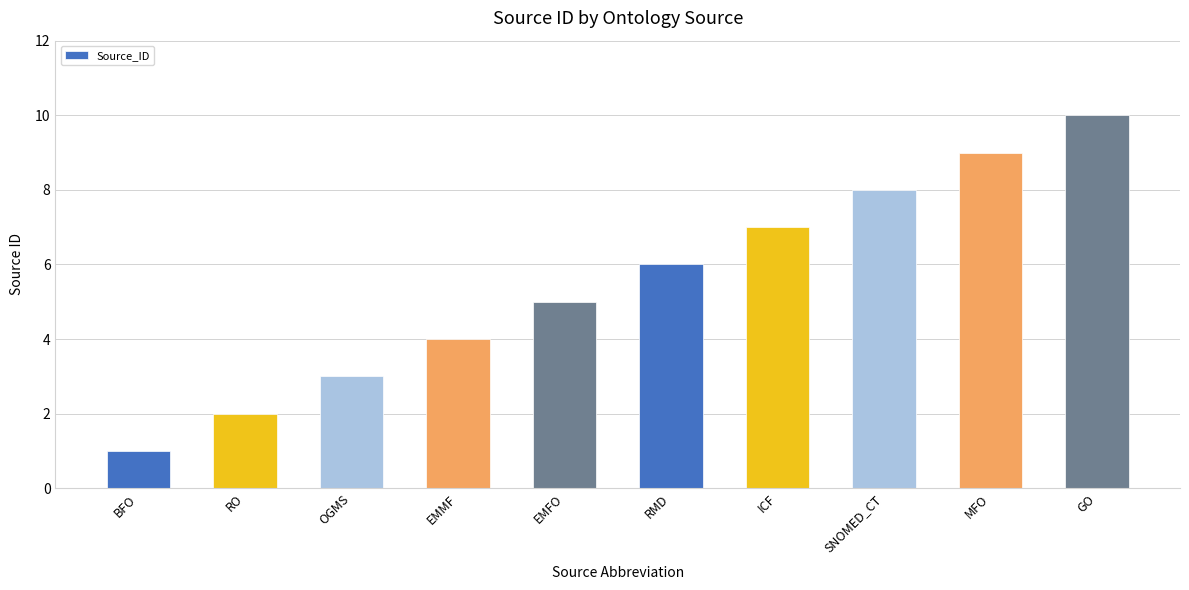

The chart shows a value of 5 at MFO. True or false?

False